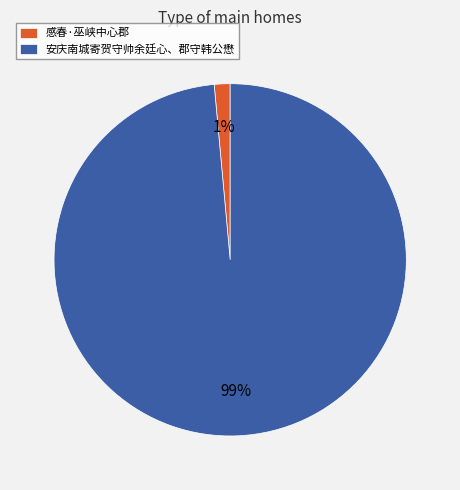

To the nearest percent, what is the combined percentage of 感春·巫峡中心郡 and 安庆南城寄贺守帅余廷心、郡守韩公懋?

100%